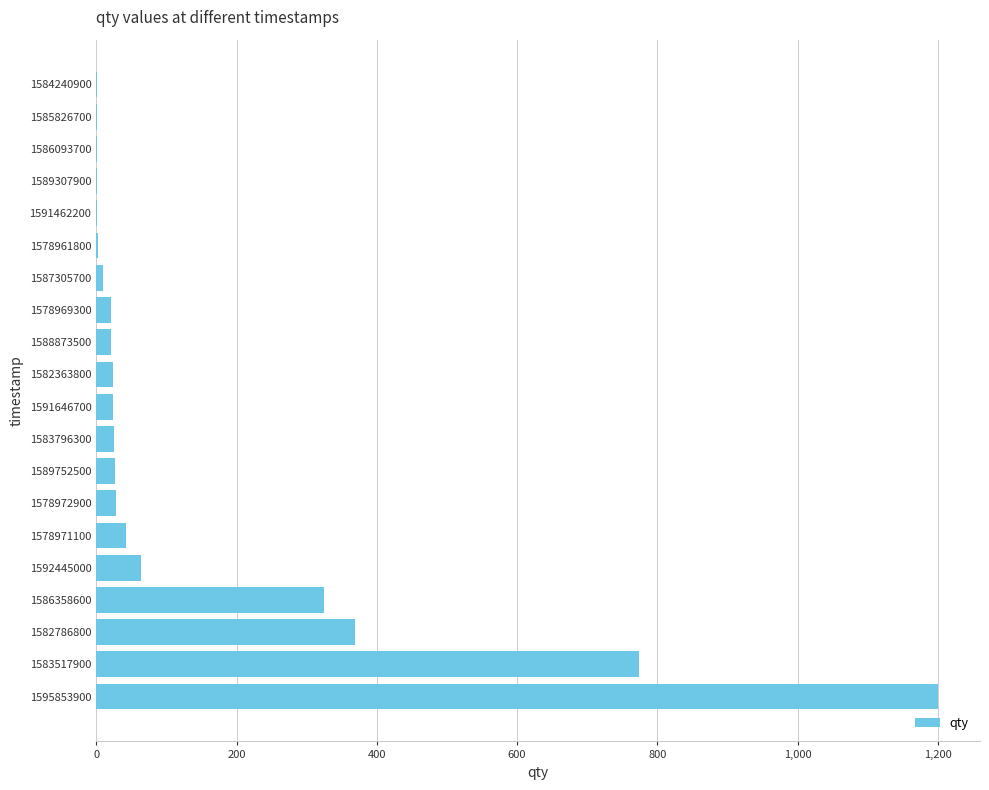

What is the sum of the values at 1589752500 and 1586358600?

352